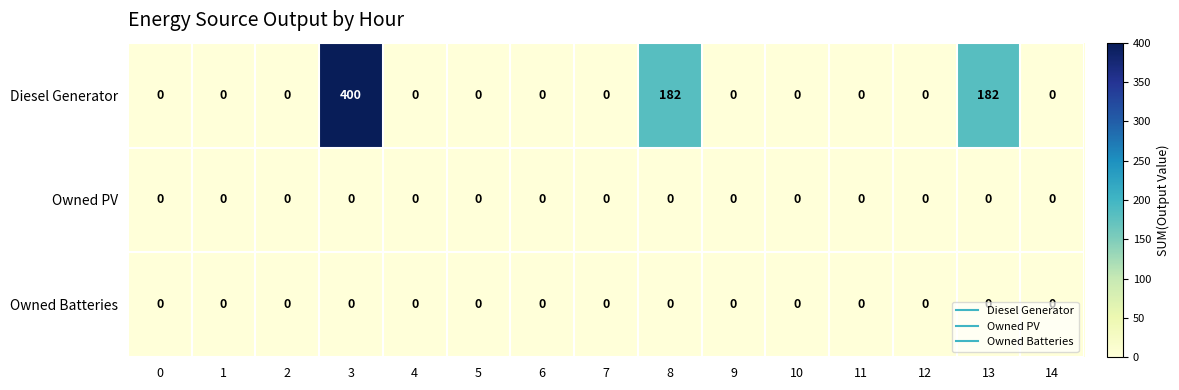

True or false: Diesel Generator has a value of -244 at 11.

False